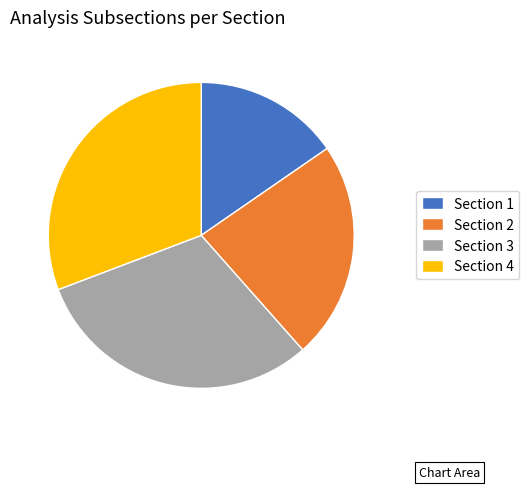

Between Section 1 and Section 4, which is larger?

Section 4